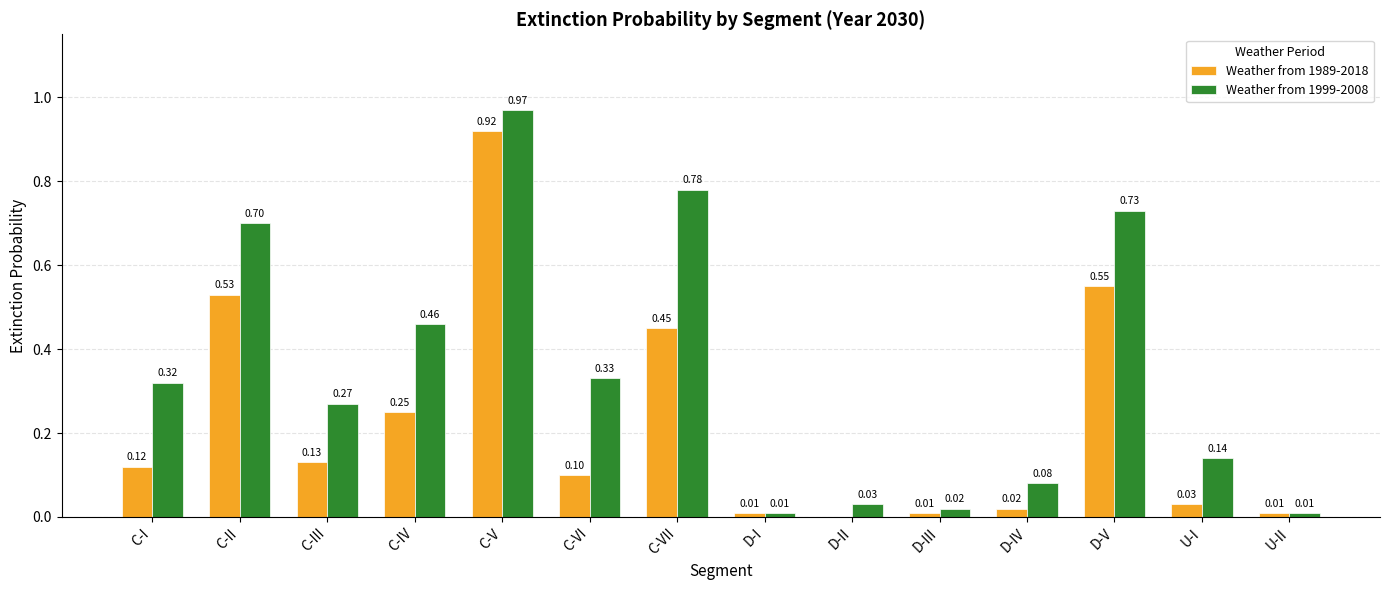

At which category is the sum across all series the highest?

C-V